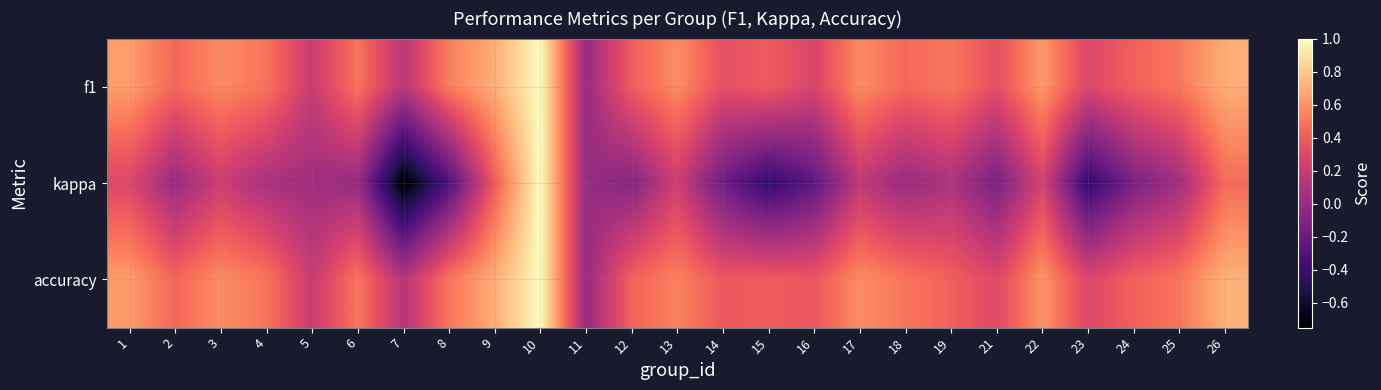

Reading left to right, what are all the values shown in this chart?

f1: 1=0.6	2=0.4	3=0.6	4=0.5	5=0.2	6=0.5	7=0.1	8=0.5	9=0.7	10=1.0	11=0.0	12=0.4	13=0.6	14=0.3	15=0.4	16=0.3	17=0.6	18=0.5	19=0.5	21=0.3	22=0.6	23=0.3	24=0.4	25=0.5	26=0.7
kappa: 1=0.3	2=0.0	3=0.2	4=0.1	5=0.0	6=0.0	7=-0.8	8=-0.3	9=0.4	10=1.0	11=0.0	12=-0.1	13=0.2	14=-0.2	15=-0.4	16=-0.2	17=0.2	18=0.0	19=0.1	21=-0.1	22=0.3	23=-0.4	24=-0.1	25=0.0	26=0.5
accuracy: 1=0.6	2=0.4	3=0.6	4=0.5	5=0.2	6=0.5	7=0.1	8=0.5	9=0.7	10=1.0	11=0.0	12=0.4	13=0.5	14=0.4	15=0.4	16=0.4	17=0.6	18=0.5	19=0.4	21=0.3	22=0.6	23=0.3	24=0.4	25=0.5	26=0.7